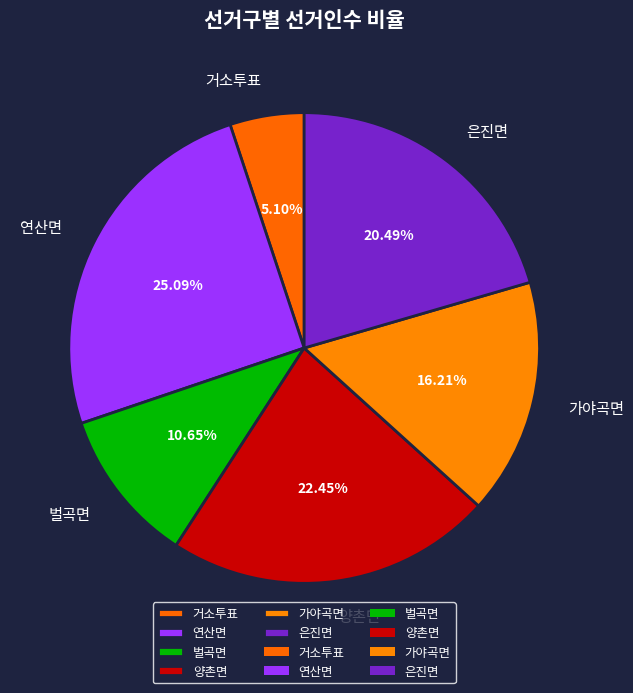

To the nearest percent, what portion does 벌곡면 represent?

11%